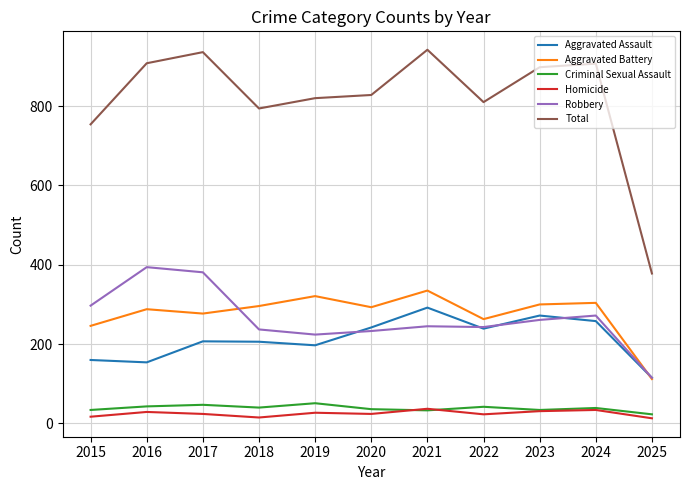

What value does the Robbery series have at 2020?

233